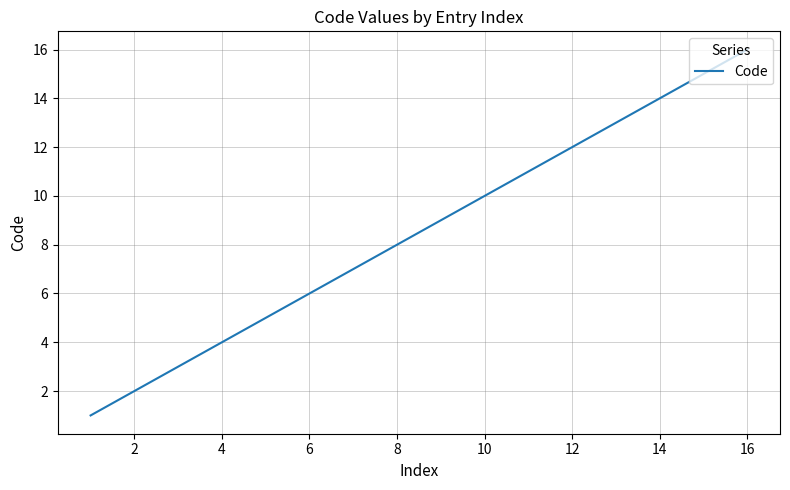

What is the difference between the maximum and minimum values?

15